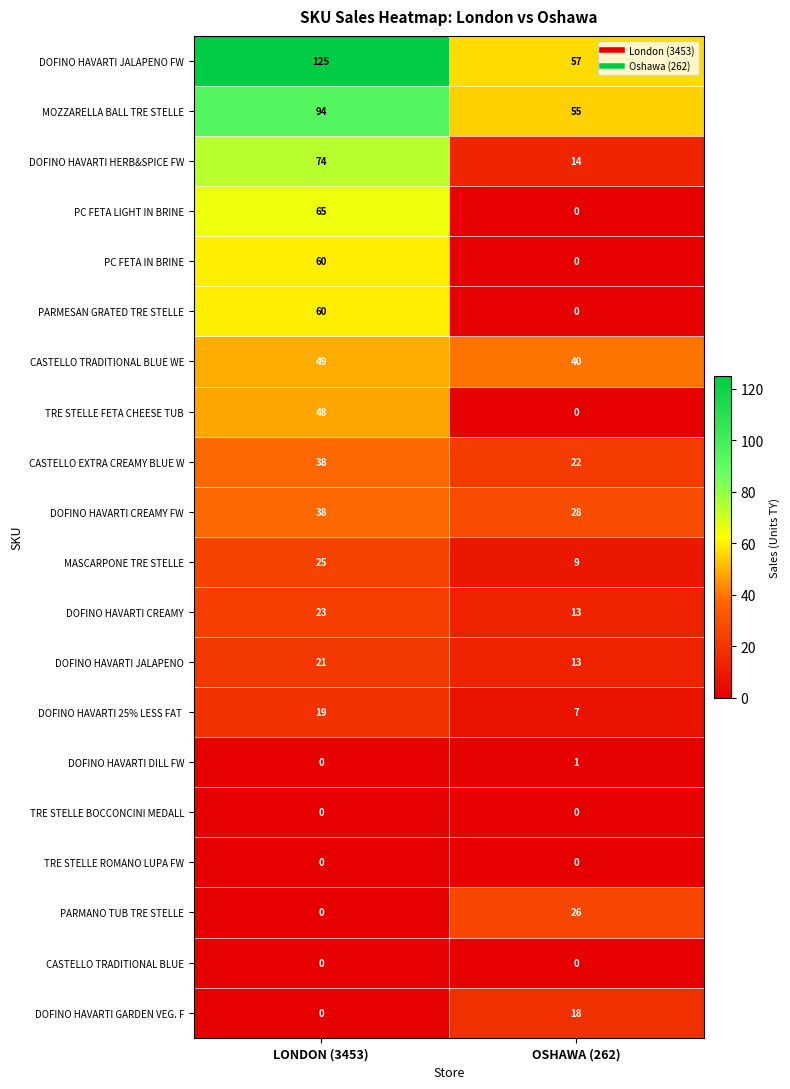

List the labels in order of PARMESAN GRATED TRE STELLE value, largest first.

LONDON (3453), OSHAWA (262)